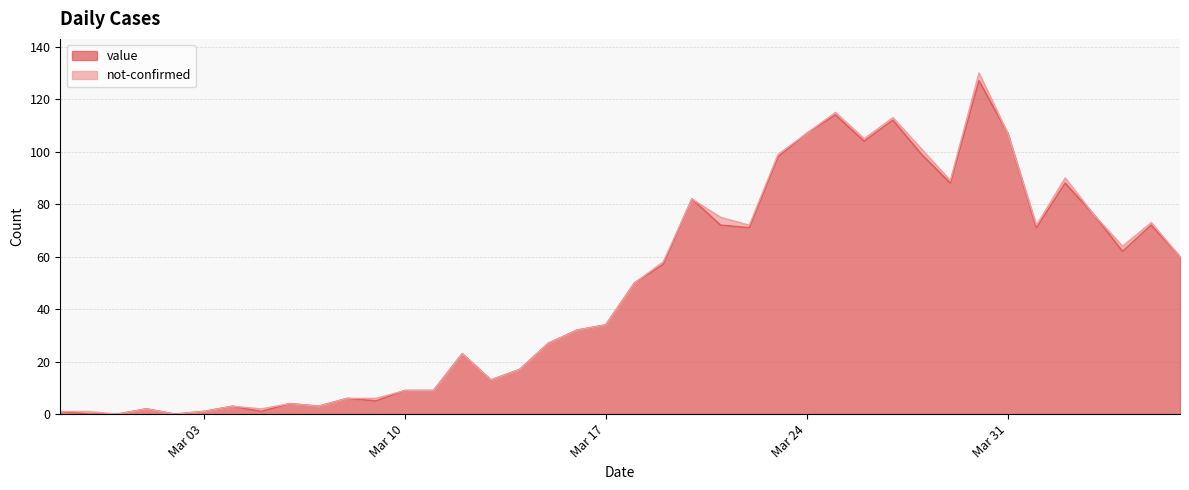

What is the sum of all values?

1907